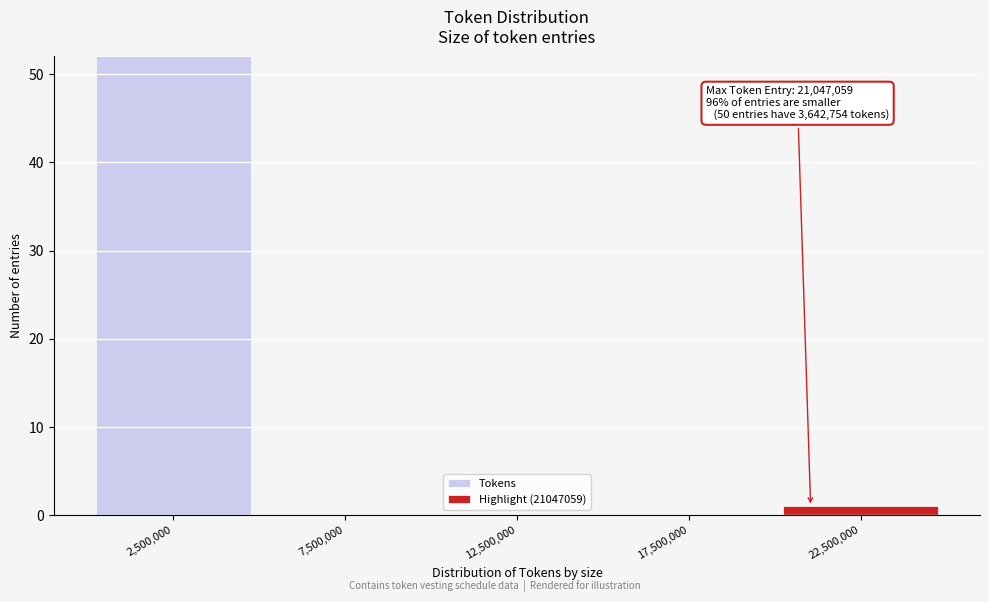

Which range on the x-axis has the tallest stacked bar (by total height)?

0 to 5000000